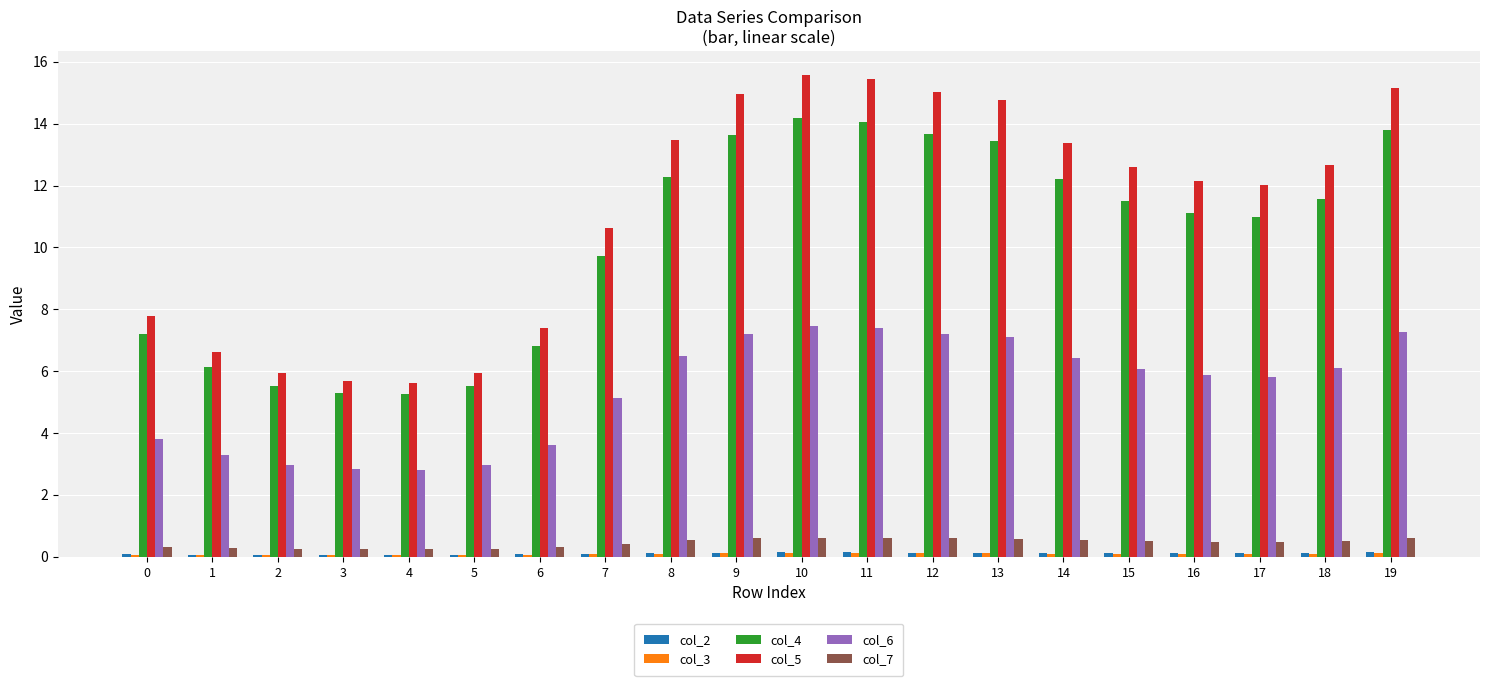

What is the value of the col_6 bar at the 10th from the left?

7.2